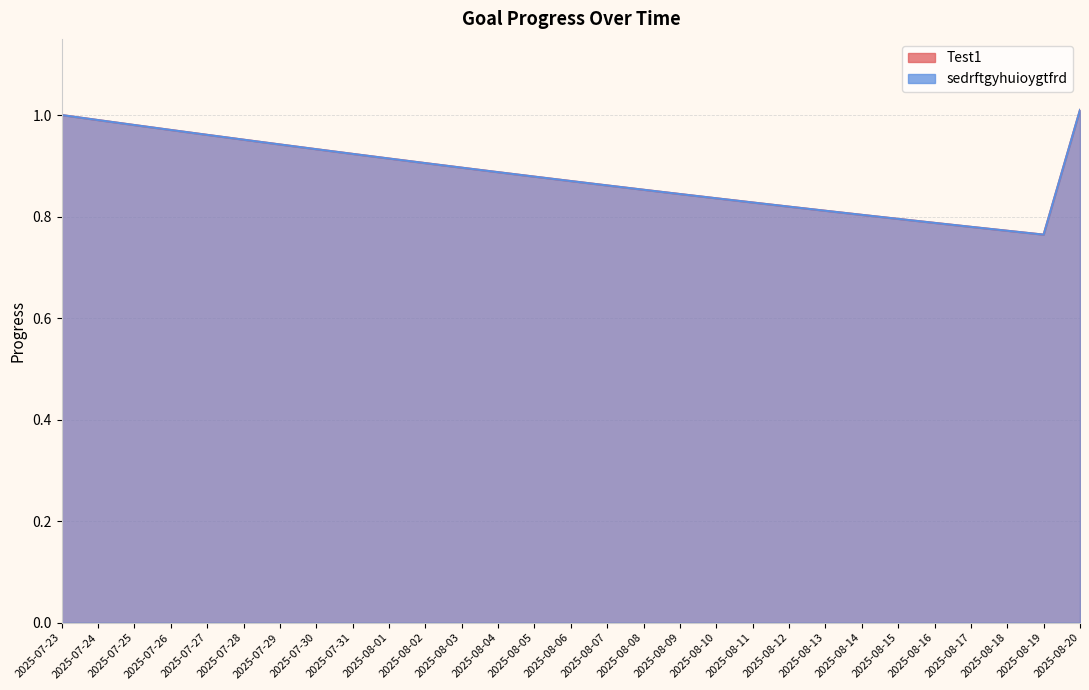

True or false: Test1 and sedrftgyhuioygtfrd cross at least once.

False